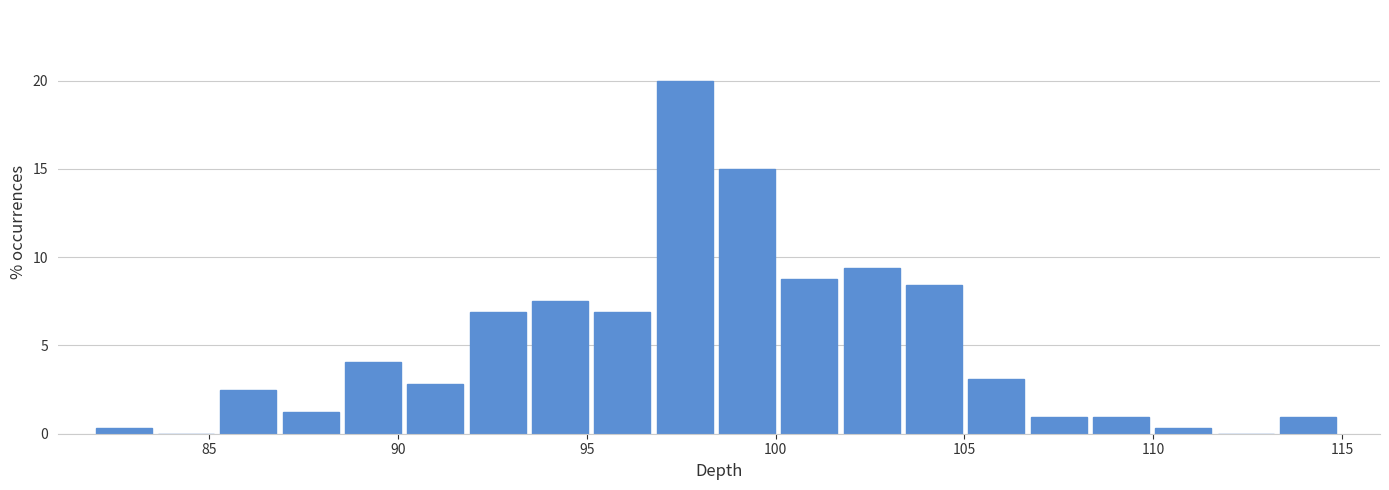

Read against the x-axis, roughly where is the centre of the tallest bar?

97.5